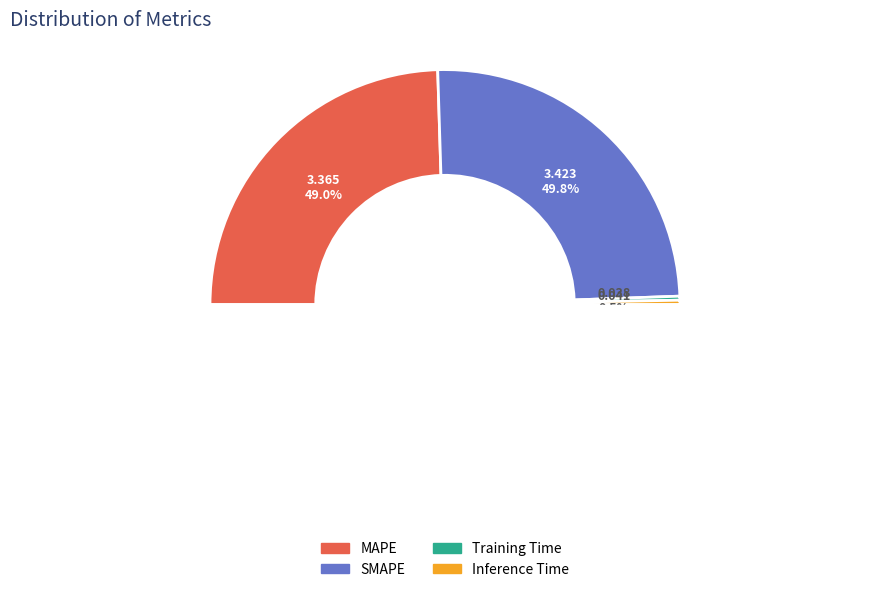

Does any single category account for the majority?

No